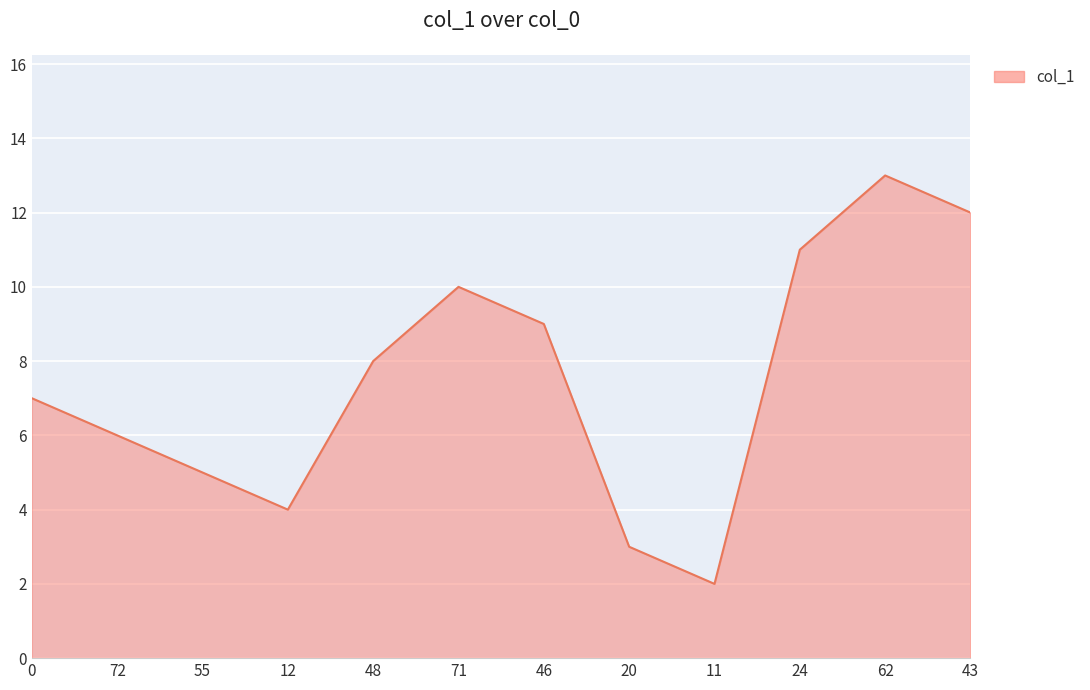

What is the maximum value shown in the chart?

13